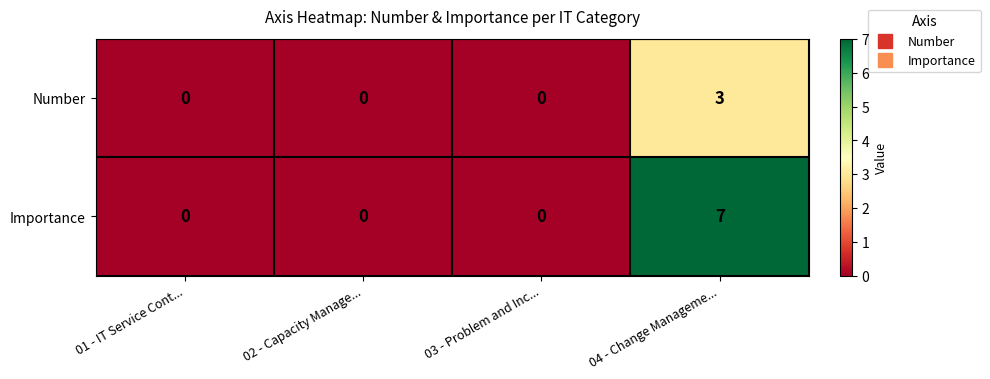

What value does the Number series have at 04 - Change Manageme...?

3